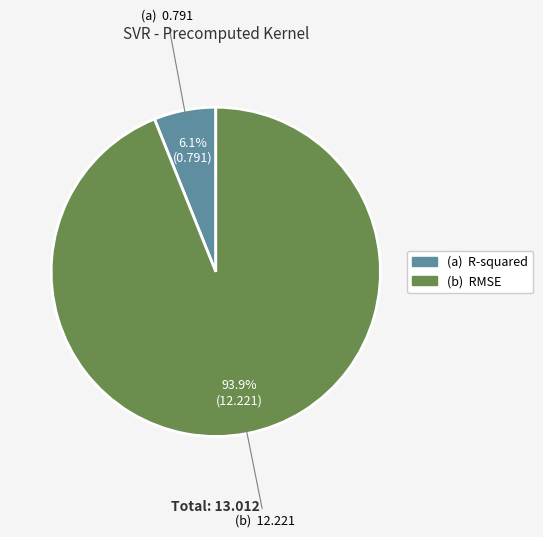

Does any single category account for the majority?

Yes